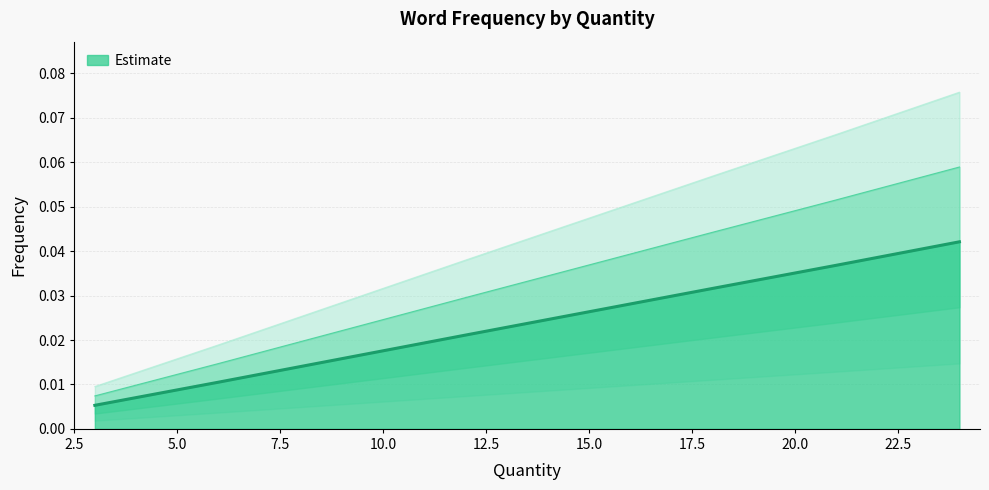

How many categories are shown in the chart?

40